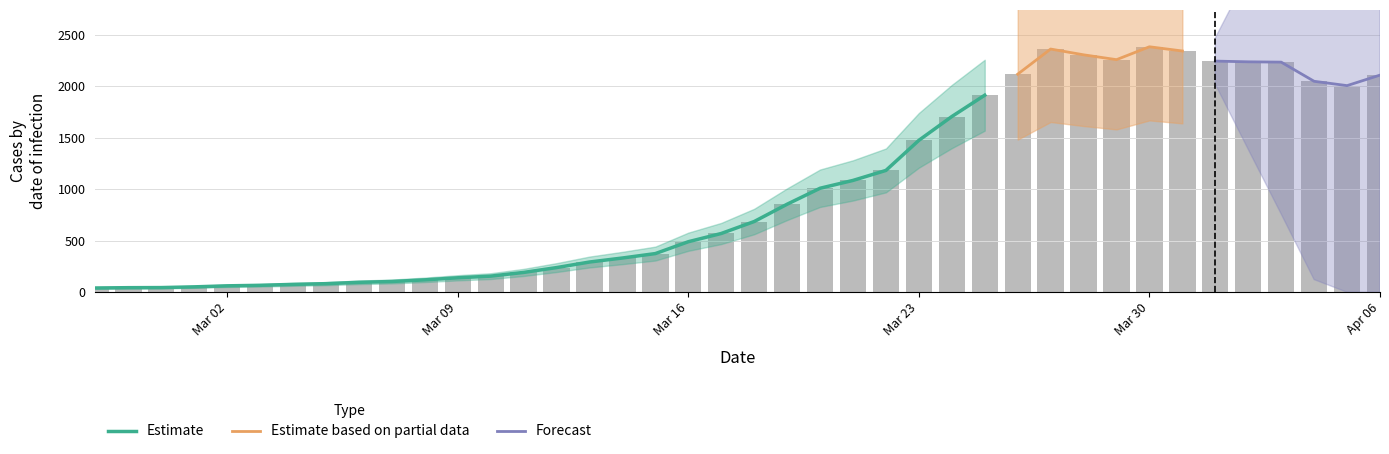

Reading right to left, list all the values displayed in this chart.

2107	2005	2047	2233	2236	2243	2341	2382	2257	2304	2360	2116	1912	1705	1474	1182	1085	1009	854	686	570	490	375	332	293	239	192	156	140	120	104	96	83	76	67	62	52	45	44	41